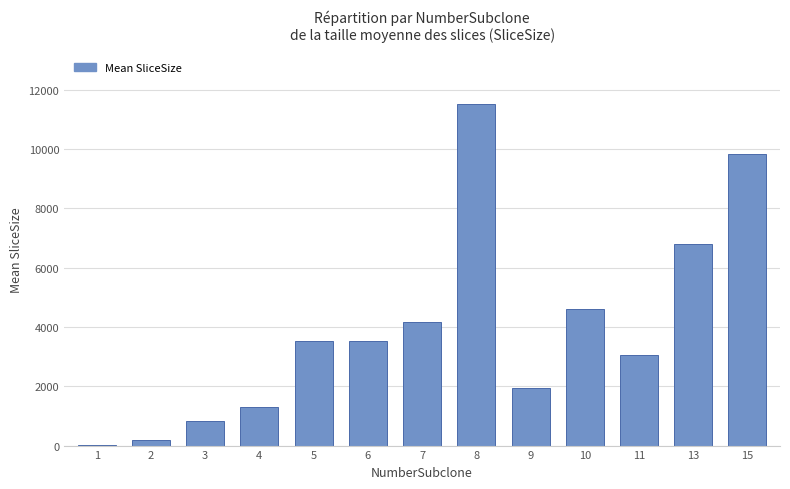

Which category has the highest value across all series?

8